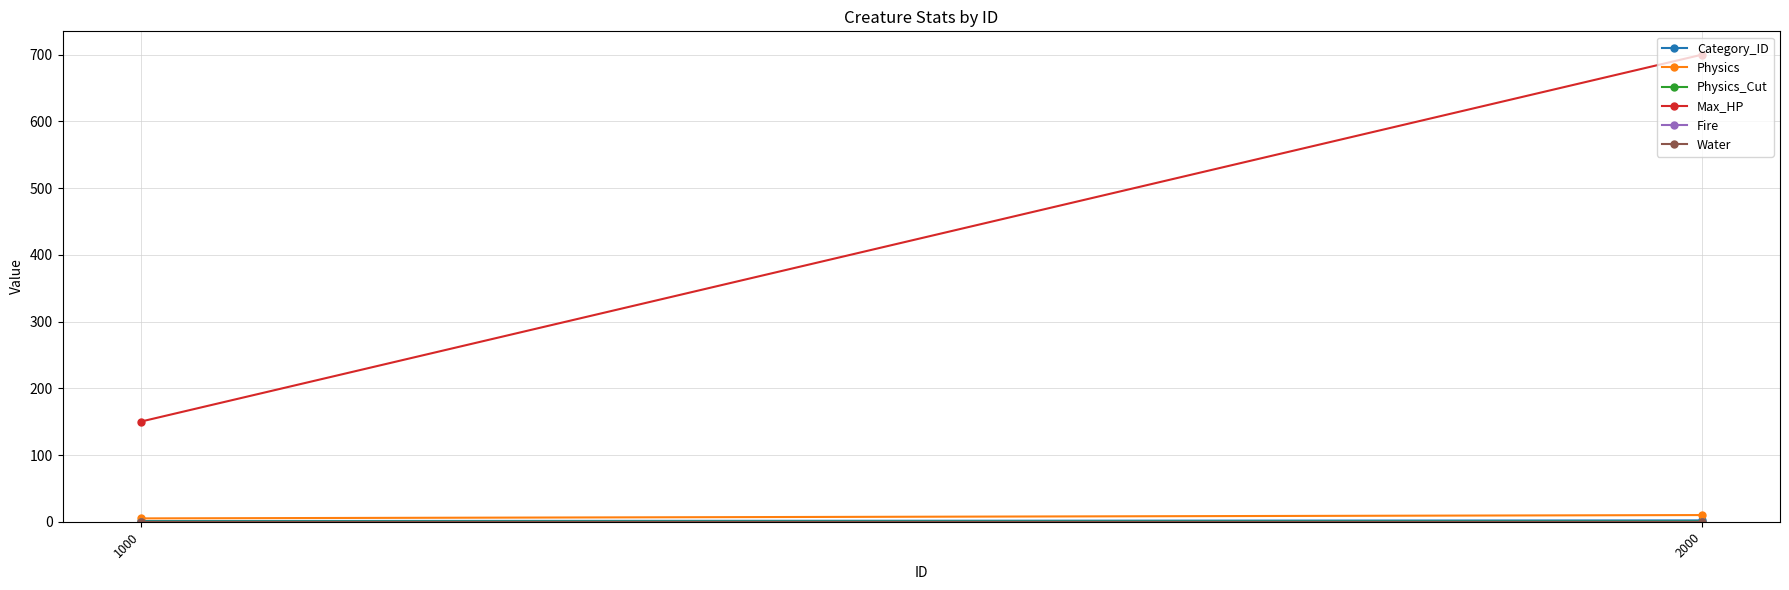

The value of Fire at 1000 is 0.0. True or false?

True